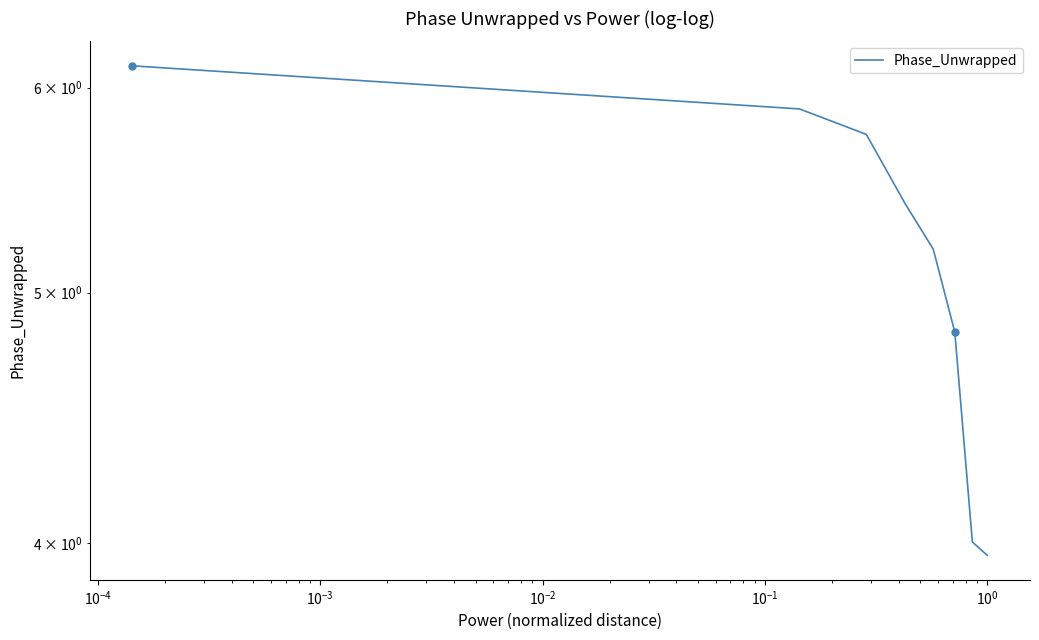

Which has a higher value, $\mathdefault{10^{-3}}$ or $\mathdefault{10^{-2}}$?

$\mathdefault{10^{-3}}$